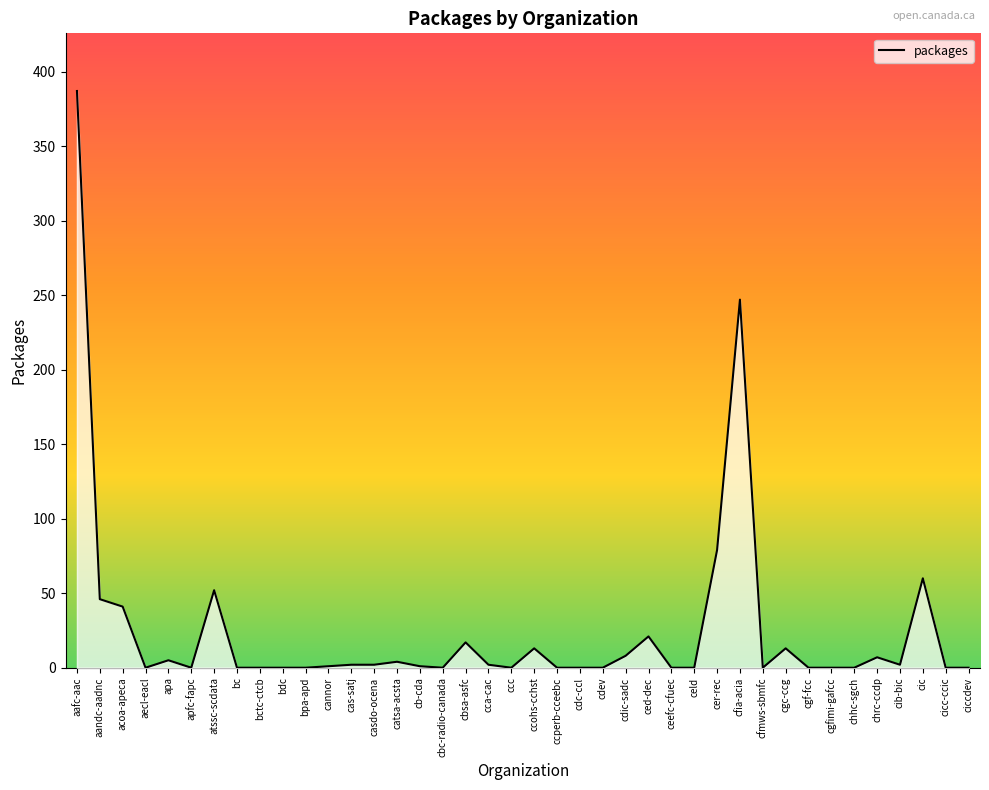

What is the greatest value displayed?

387